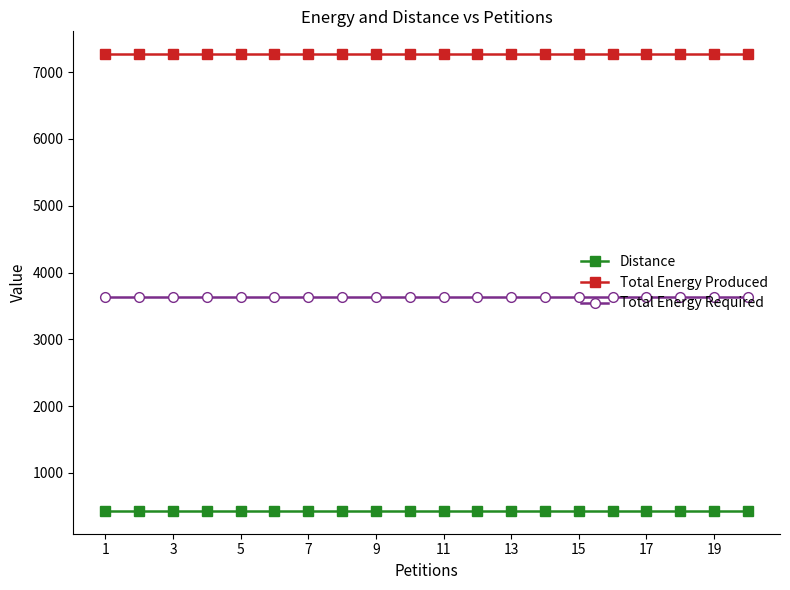

List the series in order of their peak value, highest first.

Total Energy Produced, Total Energy Required, Distance